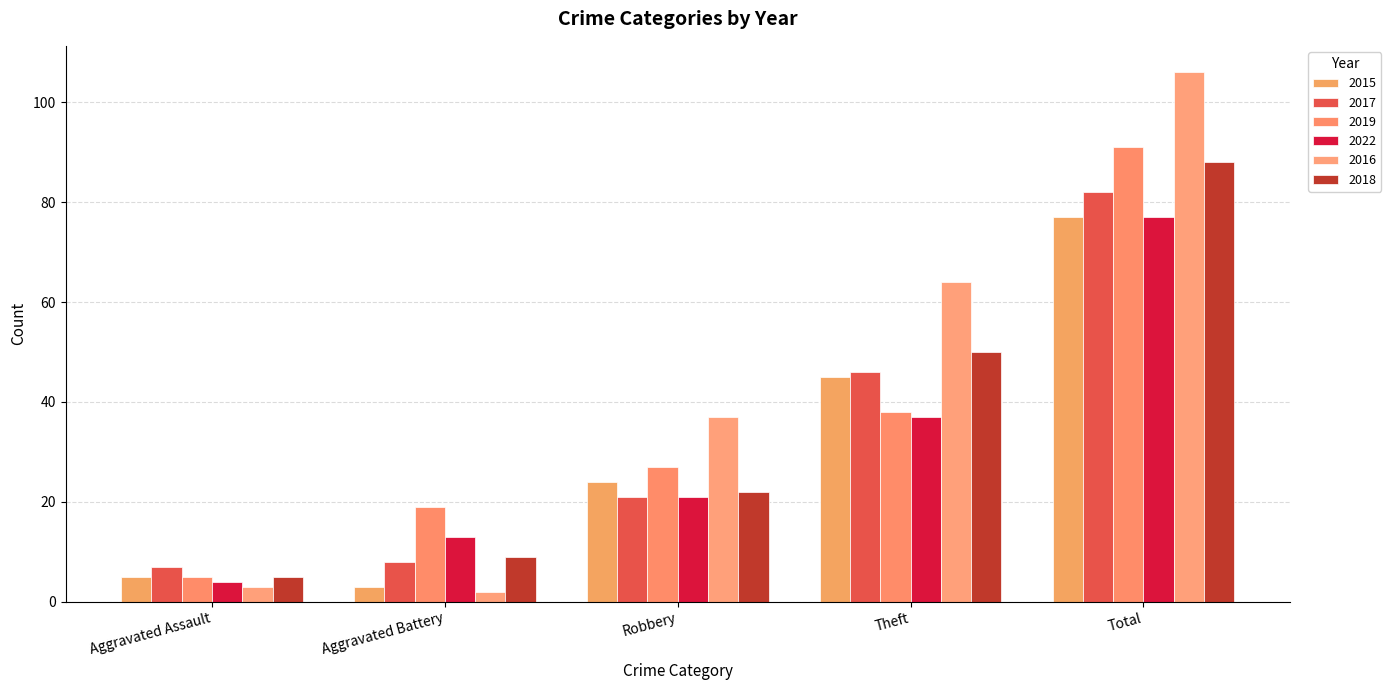

How many groups of bars are there?

5